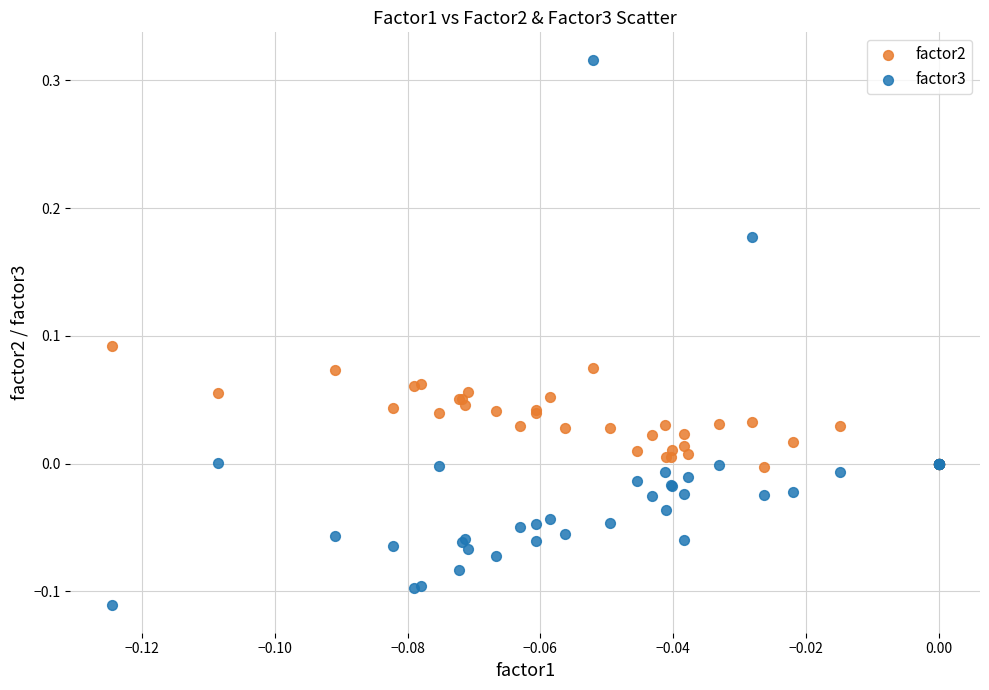

What are all the series names shown in the legend?

factor2, factor3